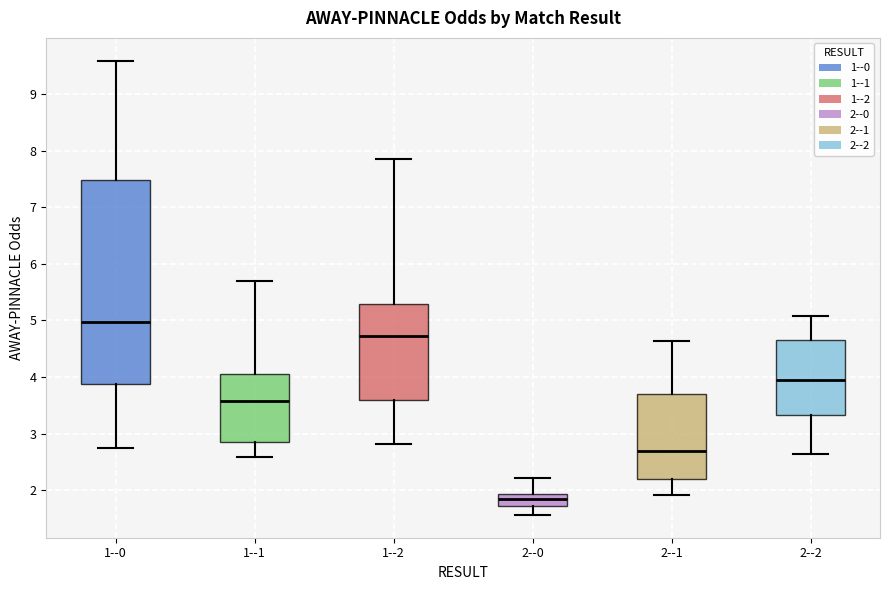

Which box's median line is the highest?

1--0